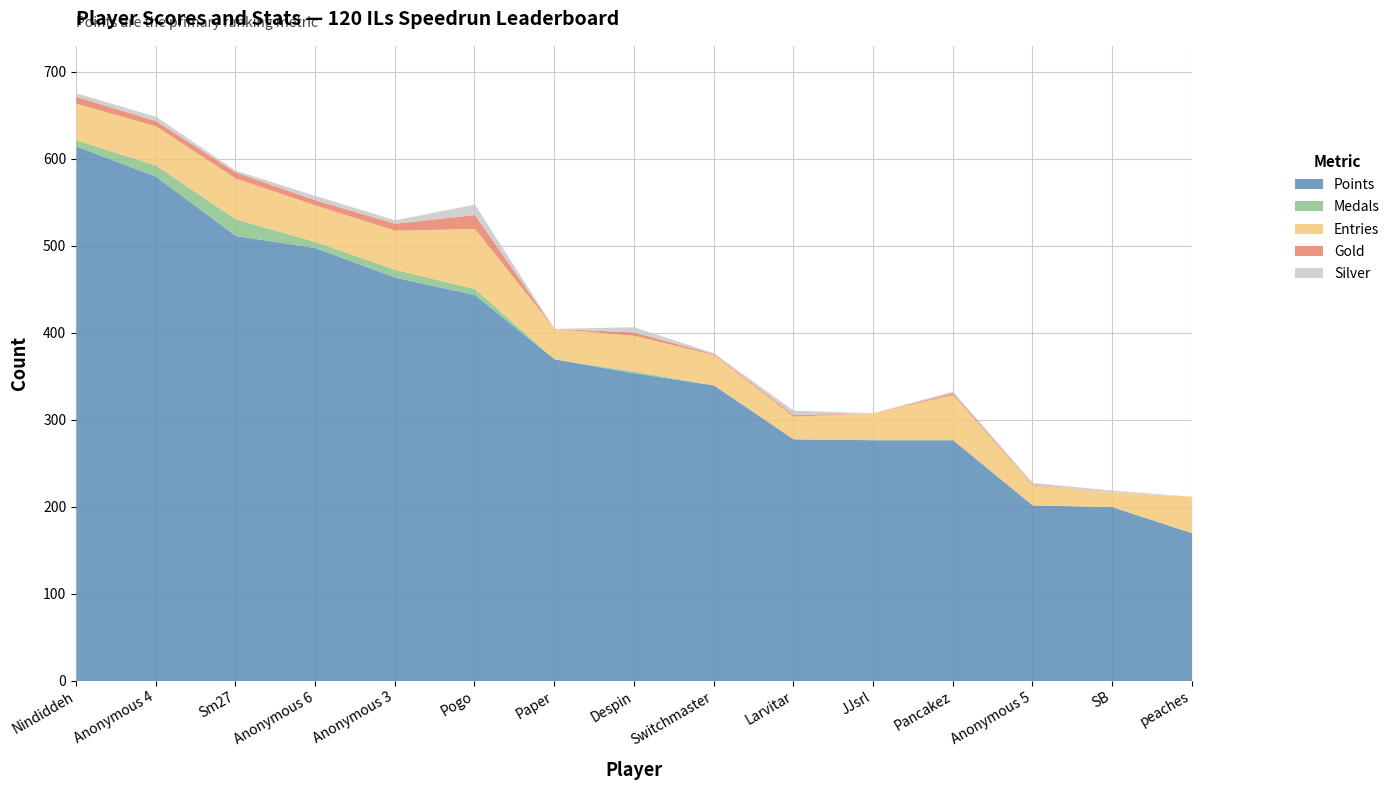

Is it true that Gold equals 2 at Pancakez?

True